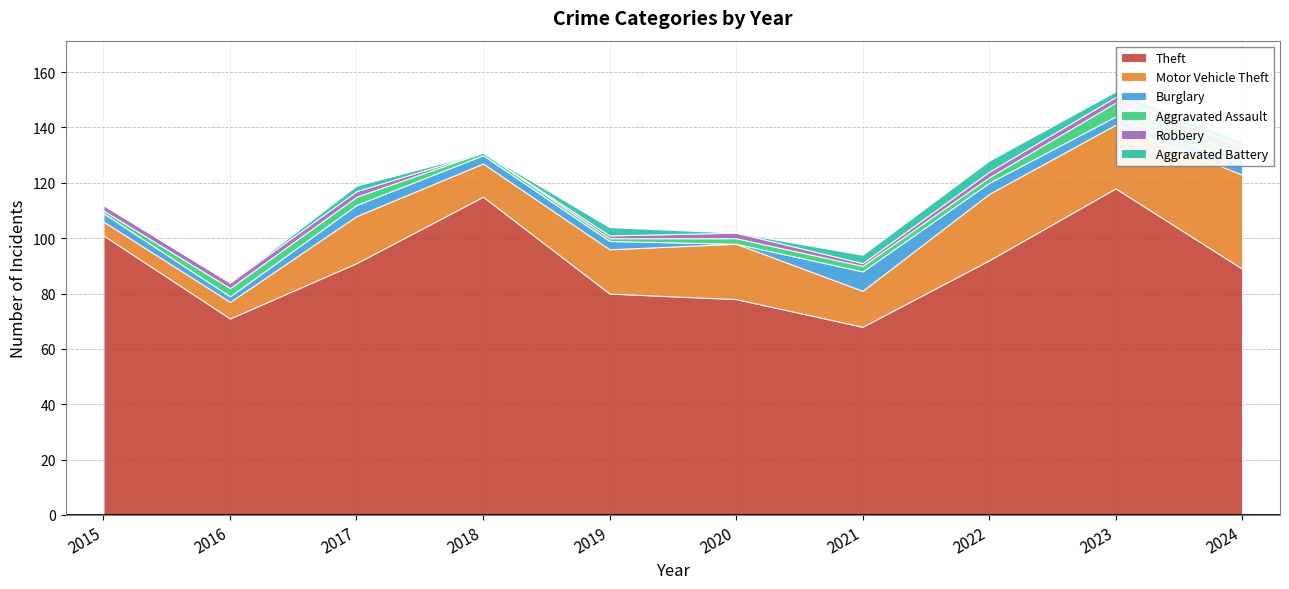

True or false: Theft has a value of 101 at 2015.

True